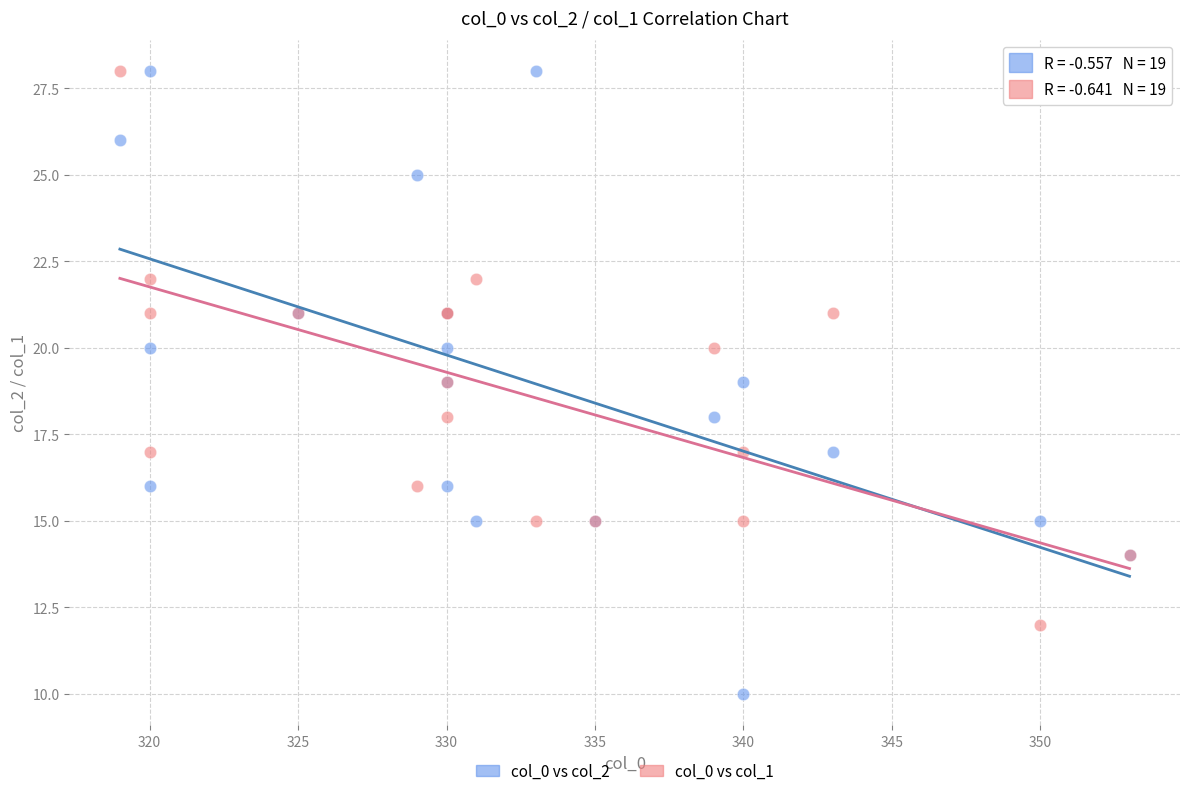

Which series has the largest Y range (max minus min)?

col_0 vs col_2